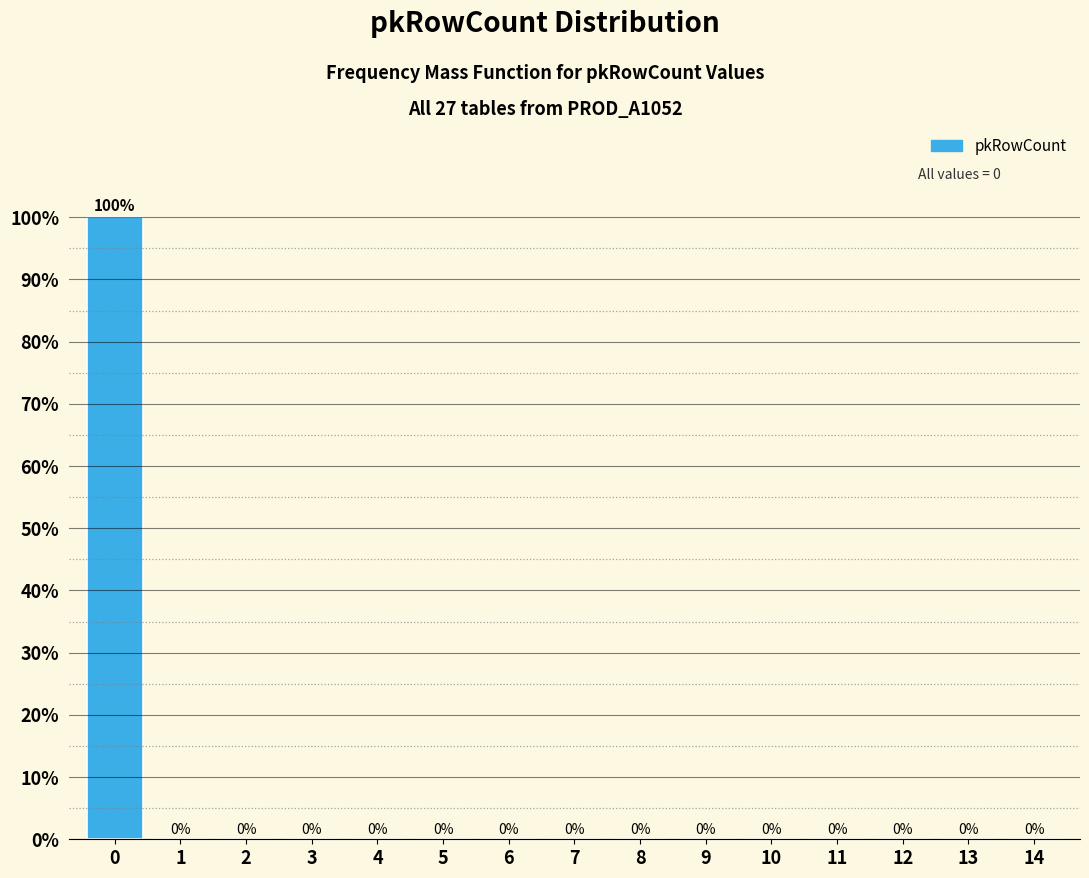

Reading right to left, transcribe all the data shown in this chart.

14=0	13=0	12=0	11=0	10=0	9=0	8=0	7=0	6=0	5=0	4=0	3=0	2=0	1=0	0=100